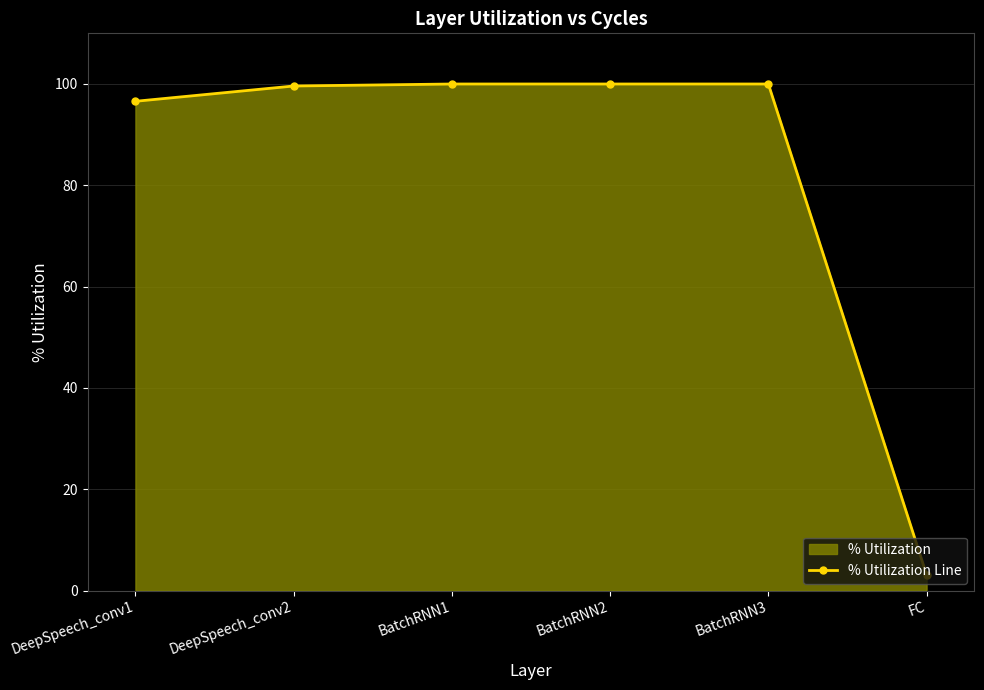

Does the chart have visible grid lines?

Yes